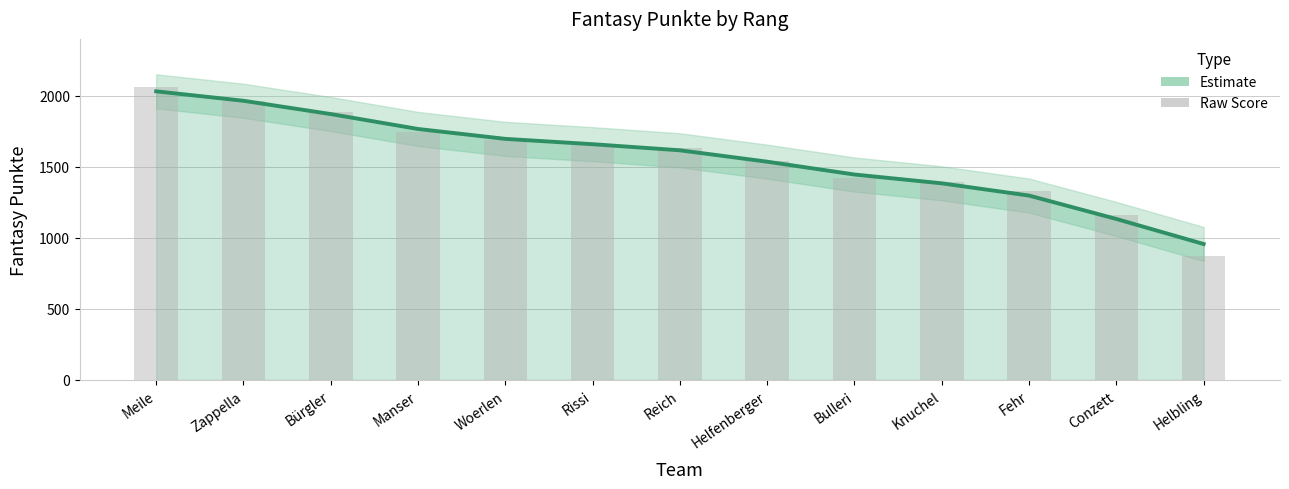

Which label corresponds to the largest value in the chart?

Meile